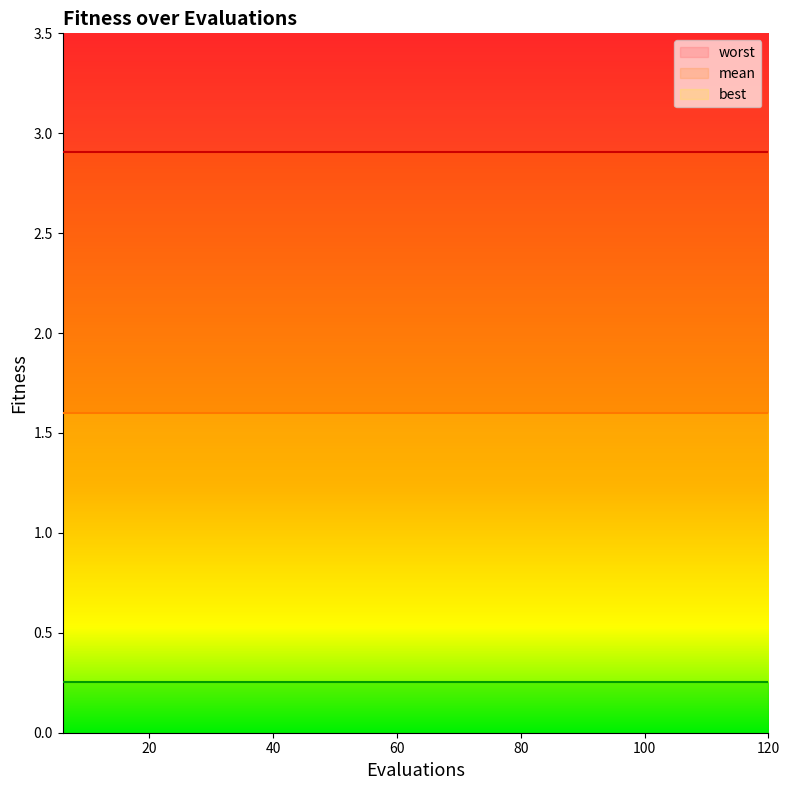

Is it true that best equals 0.4 at 12?

False